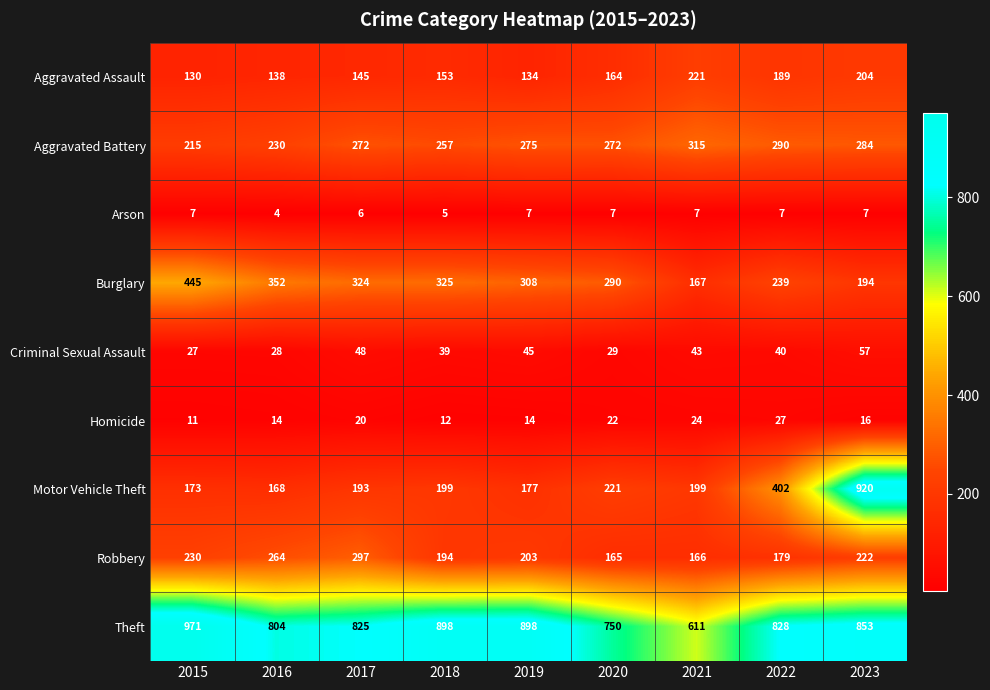

The Theft series shows 866 at 2021. True or false?

False